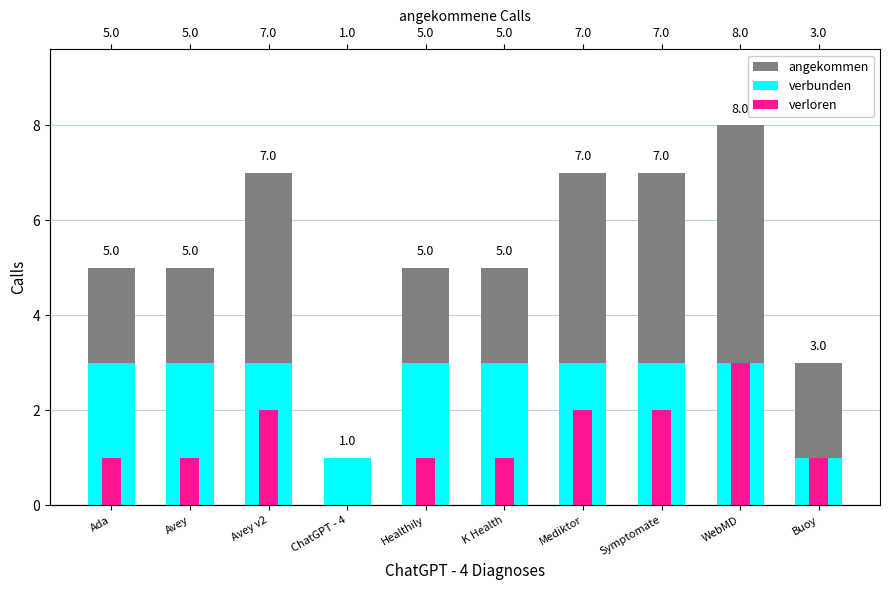

What is the label of the 8th bar from the right?

Avey v2